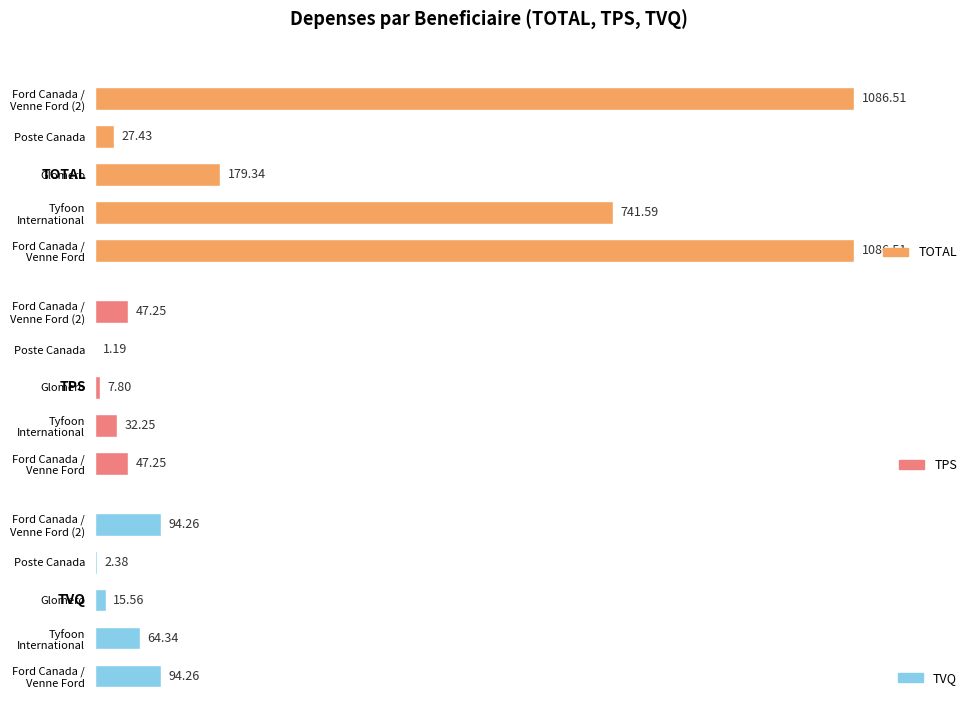

The value of TPS at Ford Canada / Venne Ford is 47.2. True or false?

True